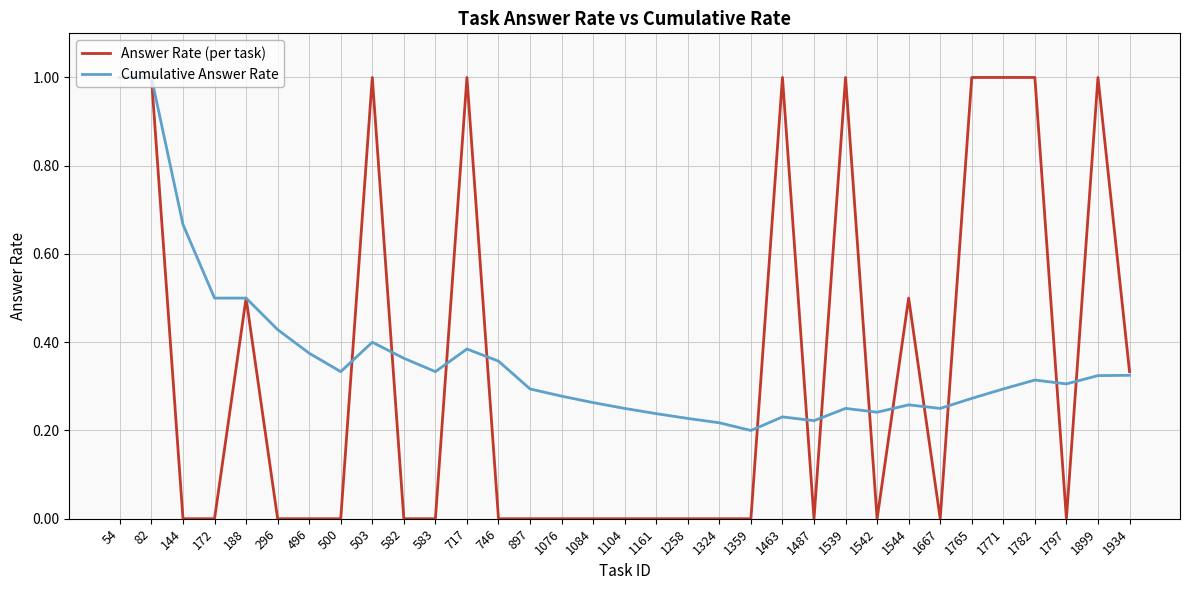

The value of Answer Rate (per task) at 1797 is 0.0. True or false?

True